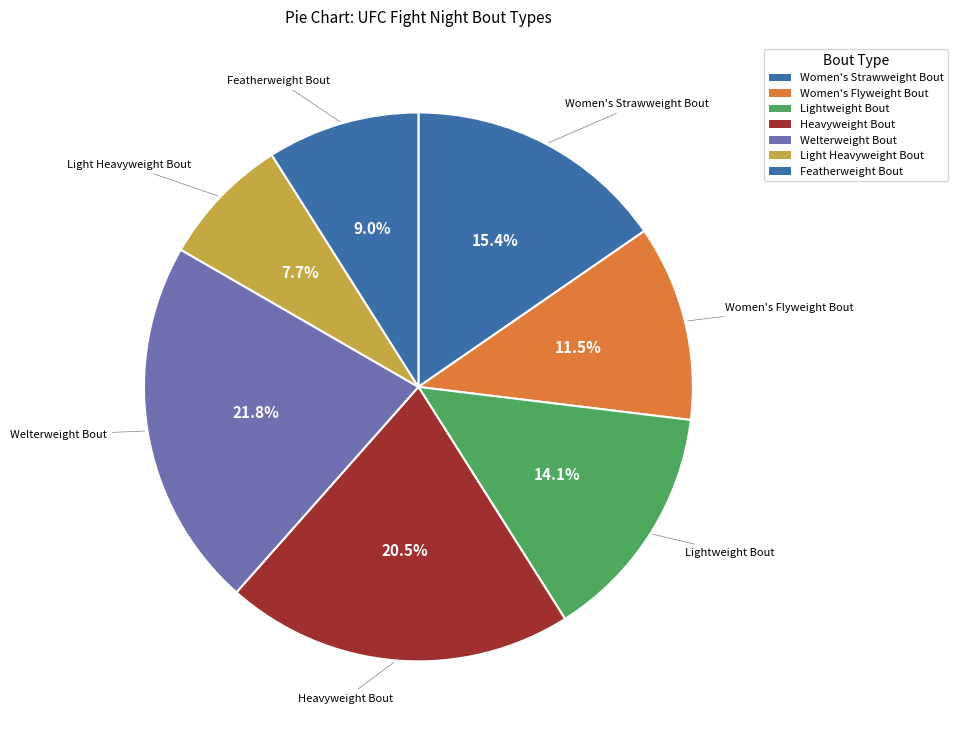

How many segments does this pie chart have?

7